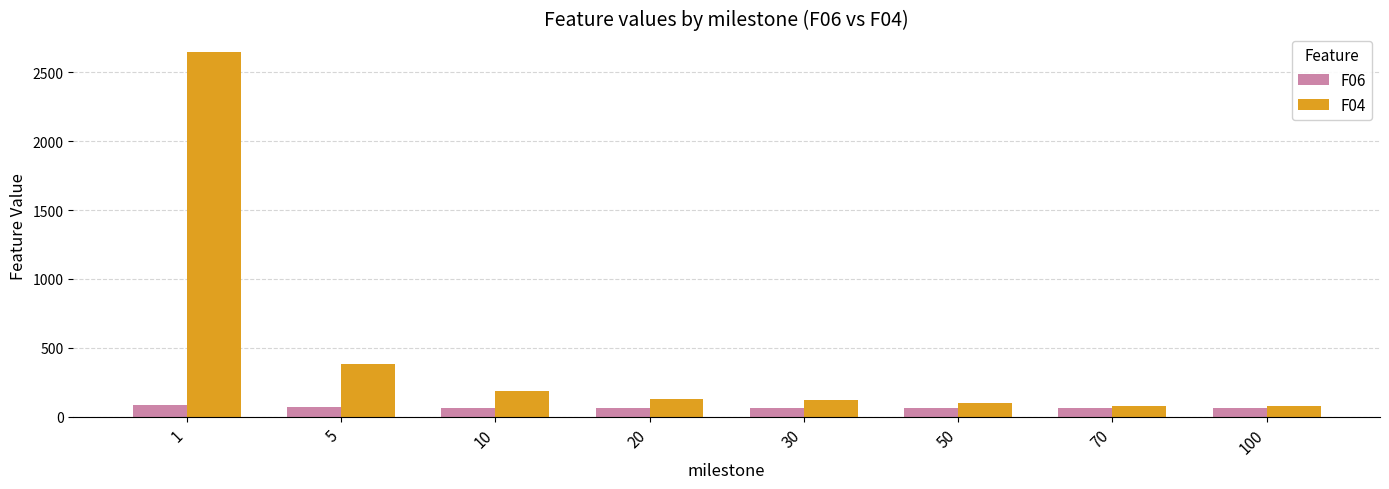

Rank the series by their maximum value, from highest to lowest.

F04, F06